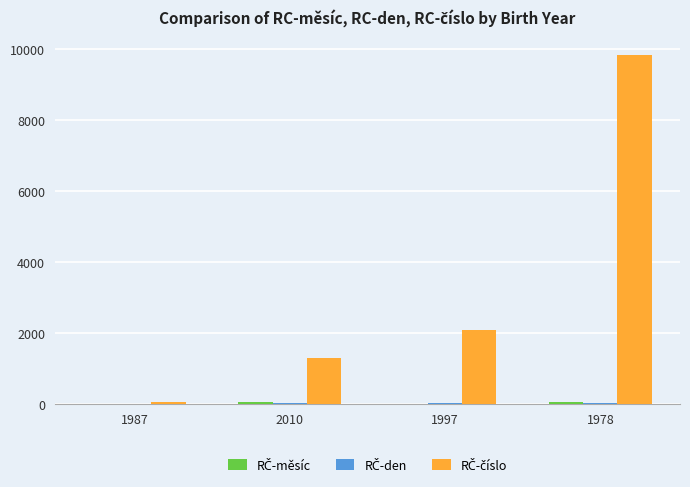

How many distinct data groups are displayed?

3